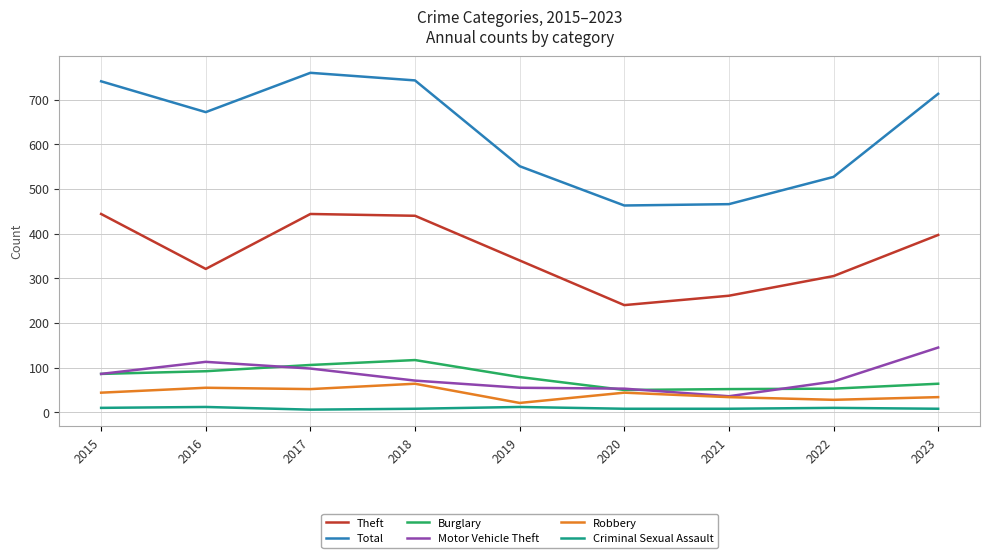

Is it true that Criminal Sexual Assault equals 10 at 2022?

True